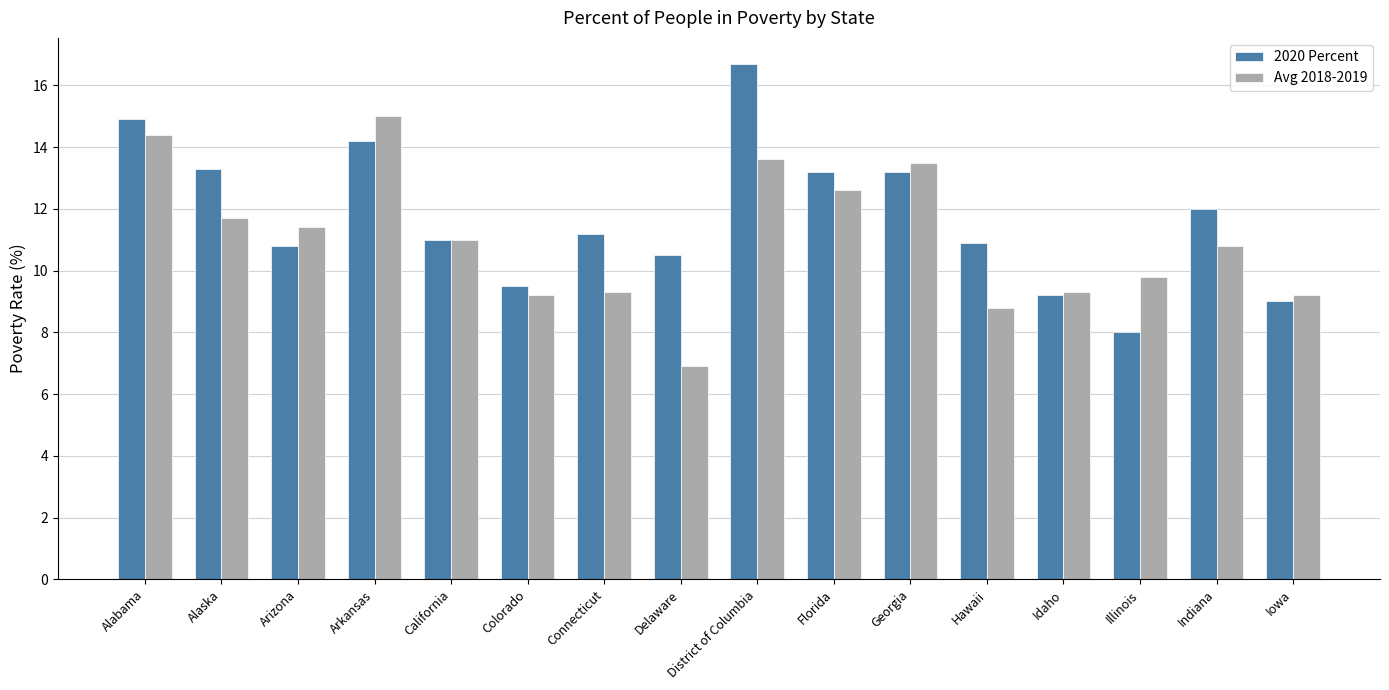

What is the sum of all Avg 2018-2019 values?

176.5